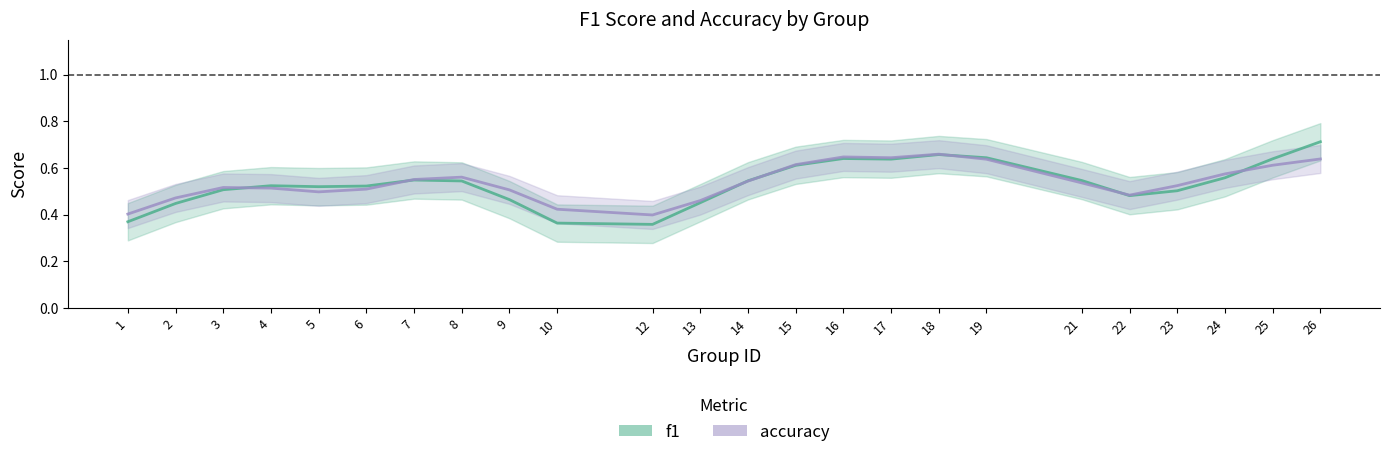

True or false: f1 has more than 0 interior local peaks.

True